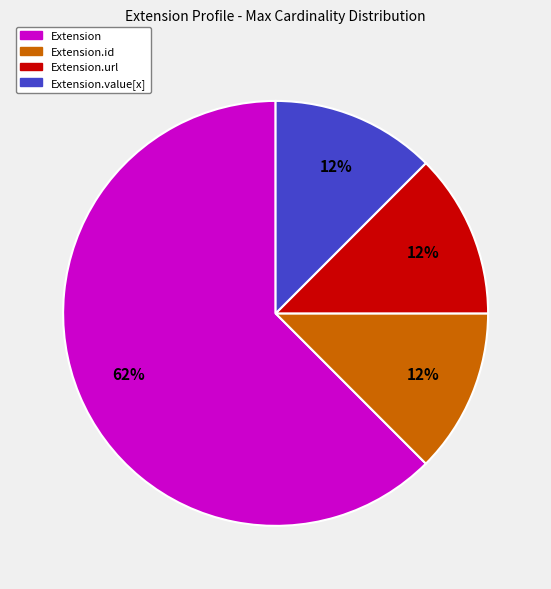

Is there any slice that represents more than half of the pie?

Yes